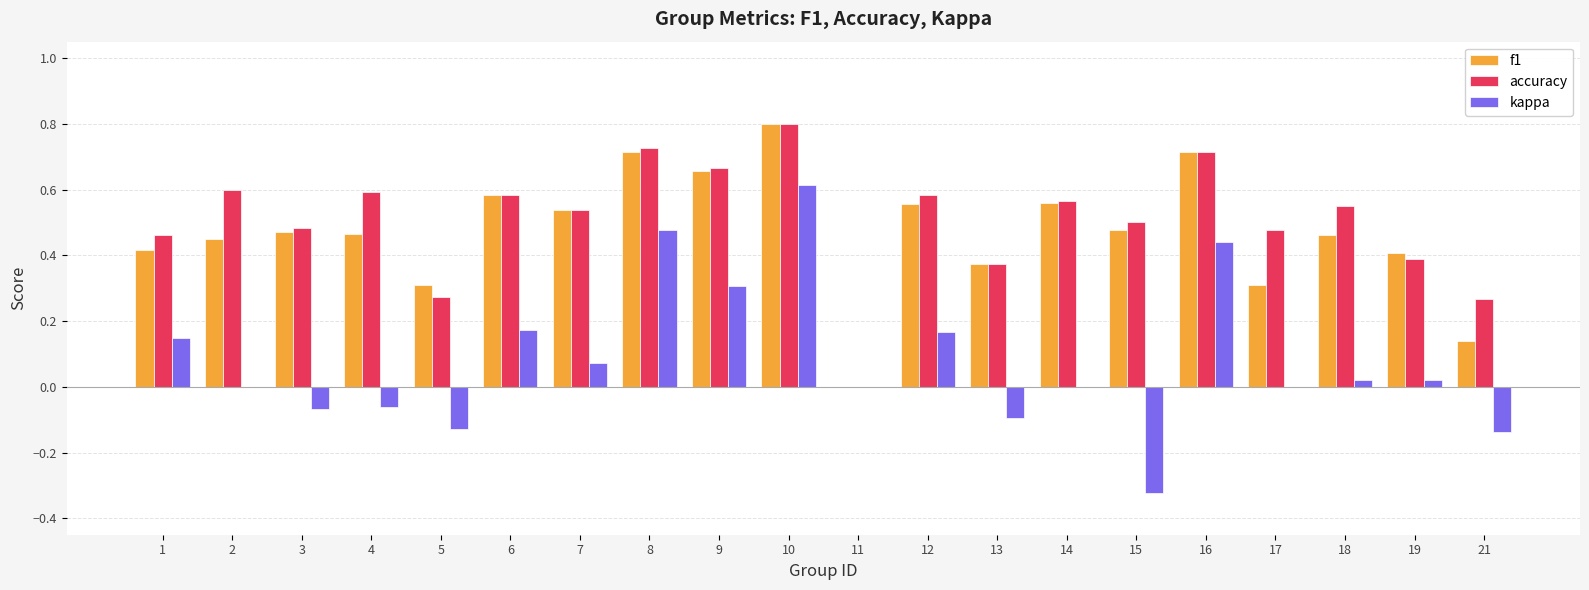

What is the greatest value displayed?

0.8